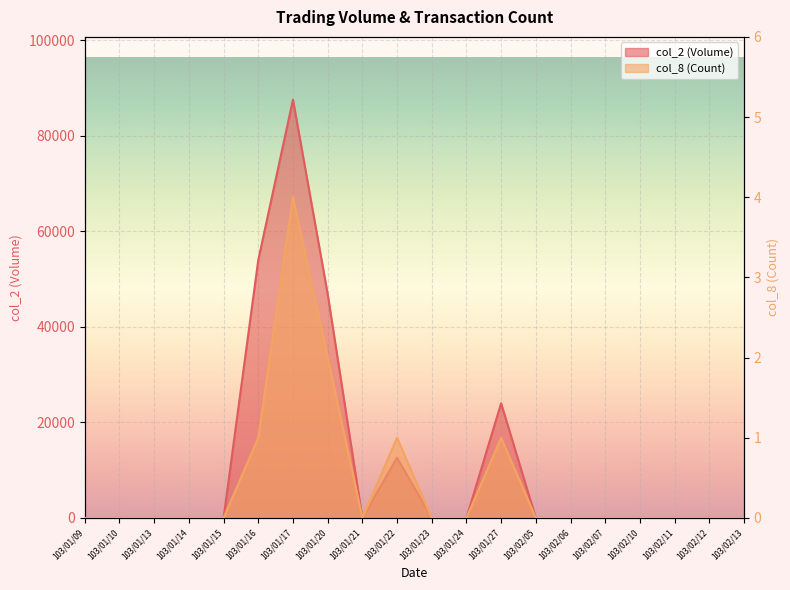

Reading right to left, transcribe all the data shown in this chart.

col_2: 103/02/13=0	103/02/12=0	103/02/11=0	103/02/10=0	103/02/07=0	103/02/06=0	103/02/05=0	103/01/27=24000	103/01/24=0	103/01/23=0	103/01/22=12600	103/01/21=0	103/01/20=46900	103/01/17=87540	103/01/16=53960	103/01/15=0	103/01/14=0	103/01/13=0	103/01/10=0	103/01/09=0
col_8: 103/02/13=0	103/02/12=0	103/02/11=0	103/02/10=0	103/02/07=0	103/02/06=0	103/02/05=0	103/01/27=1	103/01/24=0	103/01/23=0	103/01/22=1	103/01/21=0	103/01/20=2	103/01/17=4	103/01/16=1	103/01/15=0	103/01/14=0	103/01/13=0	103/01/10=0	103/01/09=0